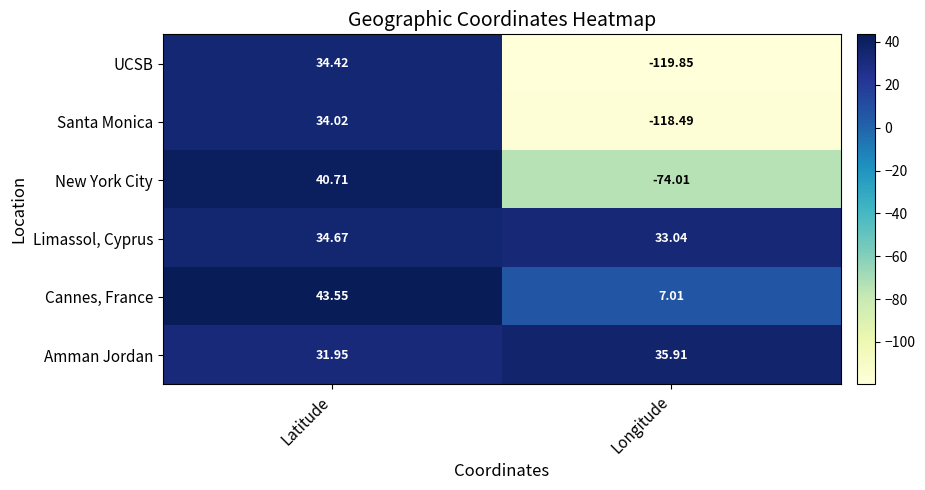

Which series changed the most between Latitude and Longitude?

UCSB